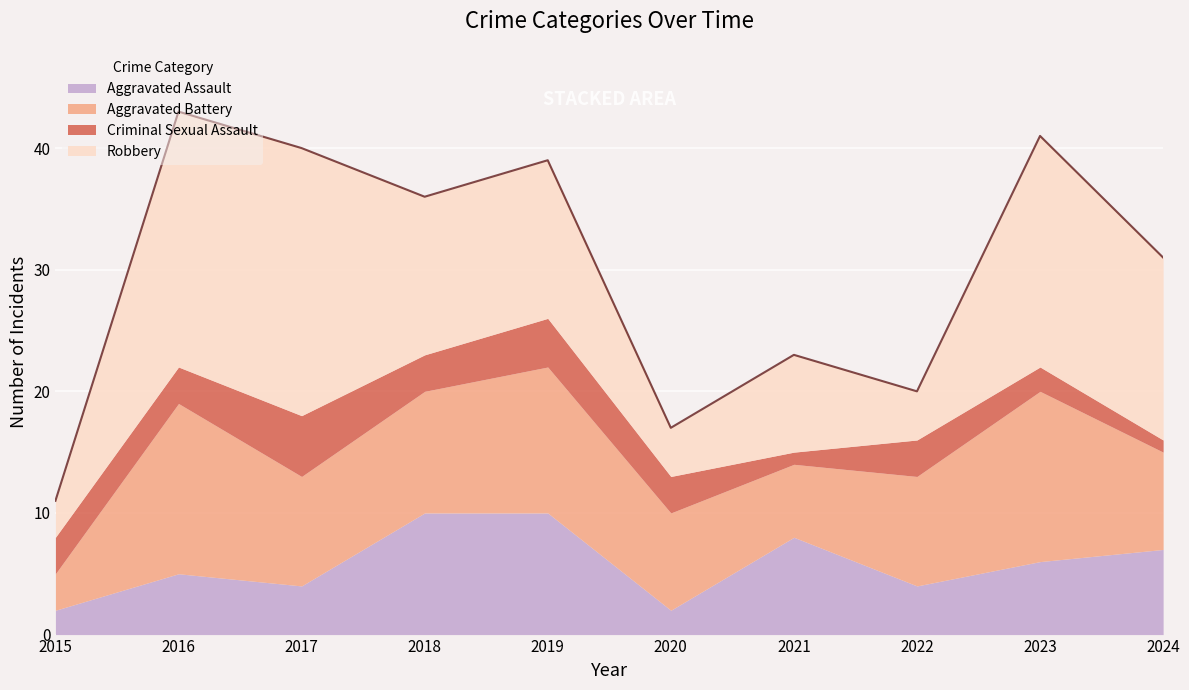

Rank the series by their maximum value, from highest to lowest.

Robbery, Aggravated Battery, Aggravated Assault, Criminal Sexual Assault